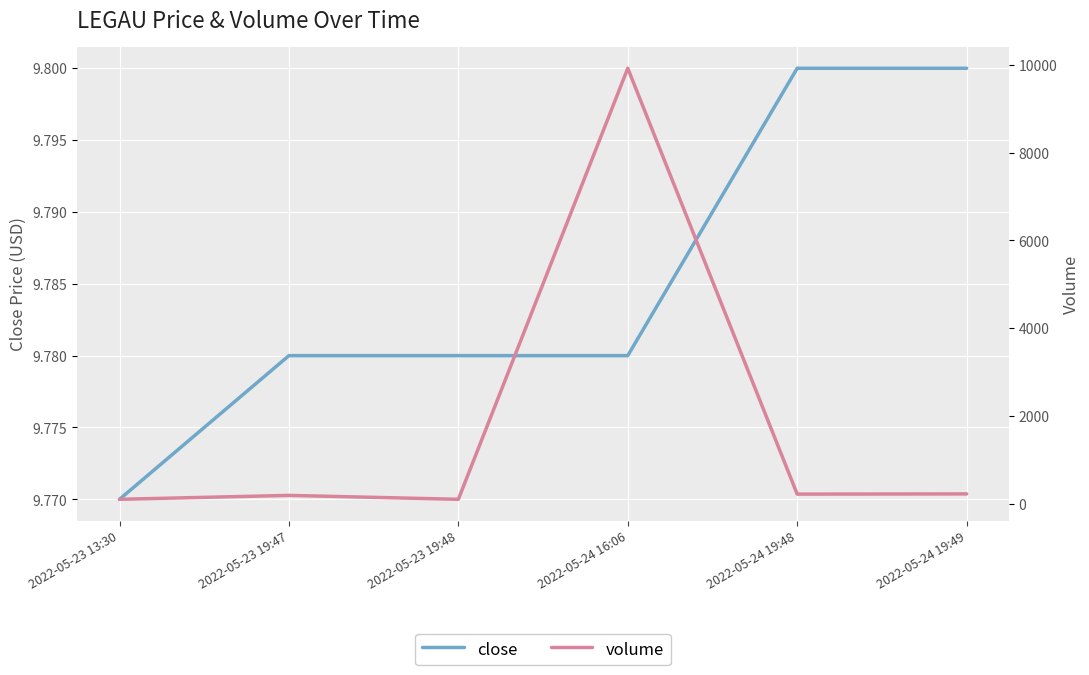

True or false: close has a value of 9.8 at 2022-05-23 19:48.

True